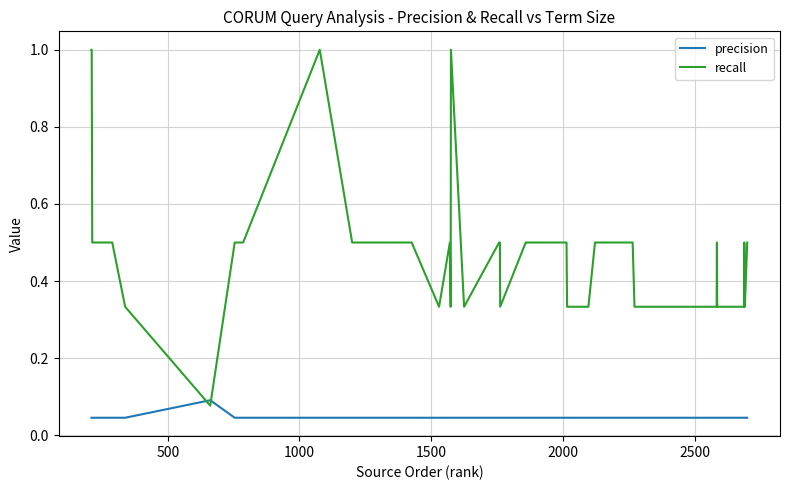

Which series has the largest range (max minus min)?

recall